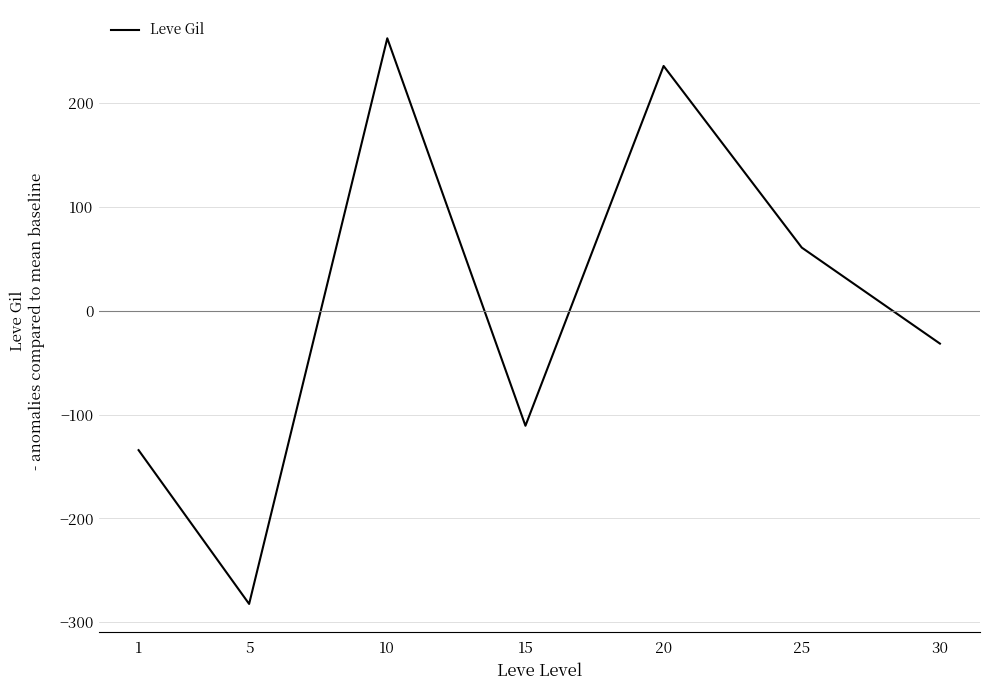

List the labels in order of value, largest first.

10, 20, 25, 30, 15, 1, 5